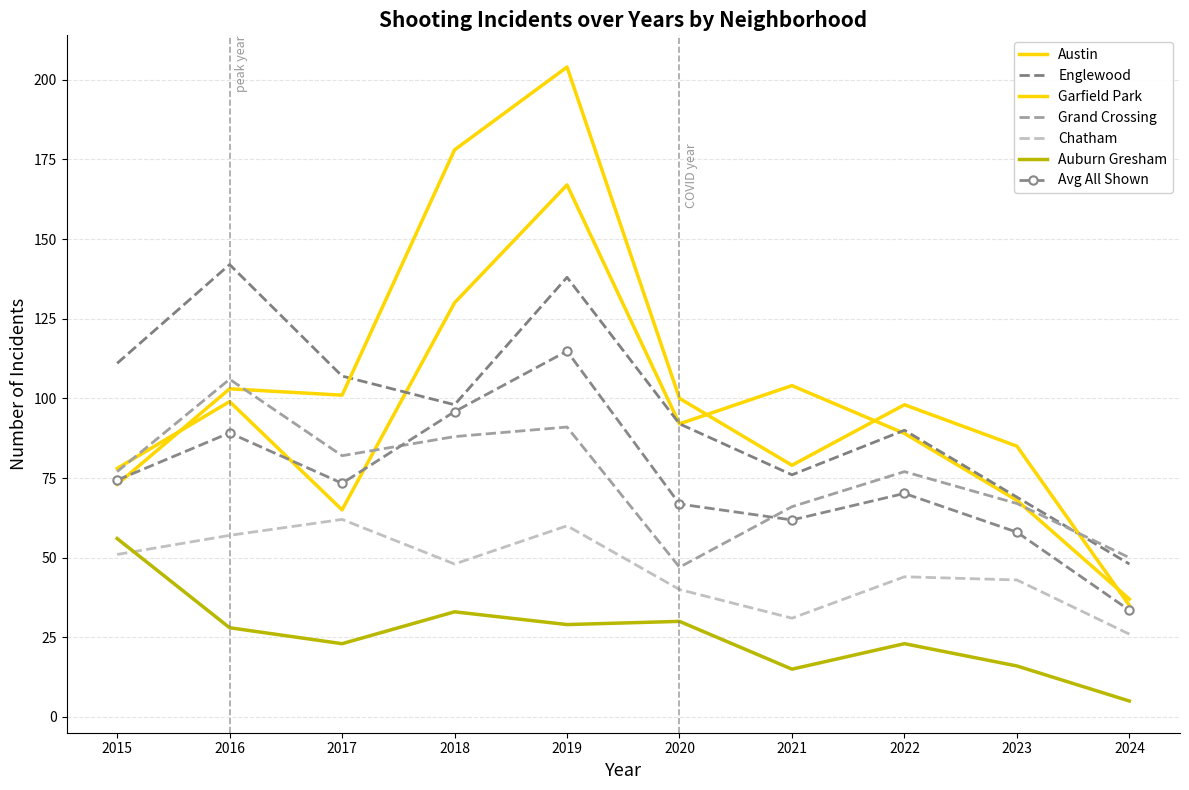

The Garfield Park series shows 307 at 2018. True or false?

False